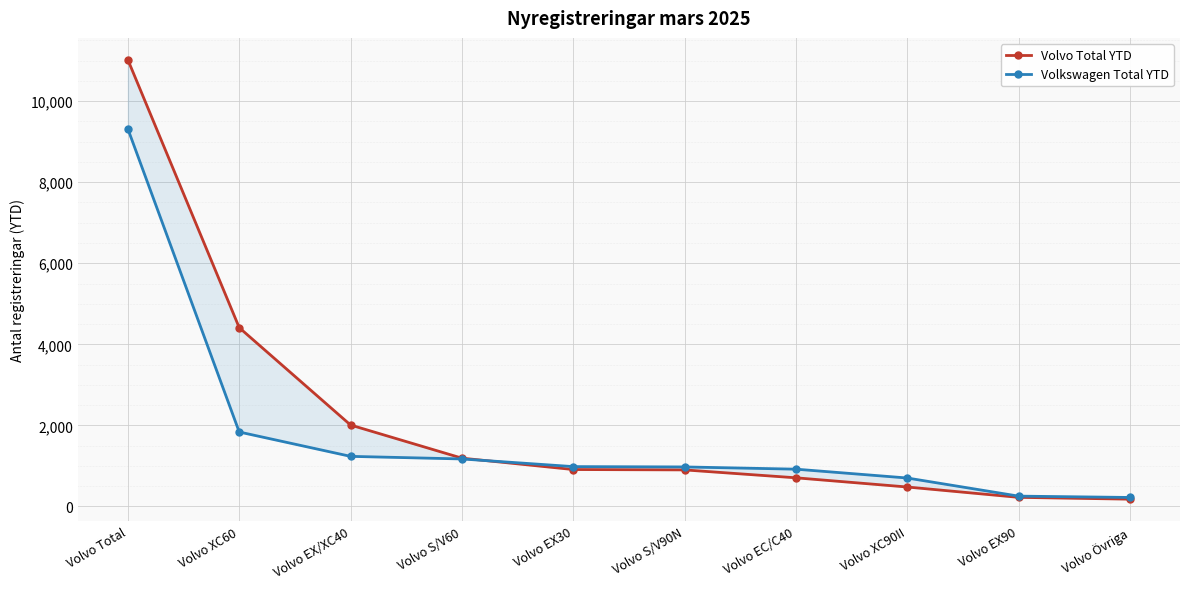

Between Volvo S/V60 and Volvo XC90II, which series saw the biggest shift?

Volvo Total YTD